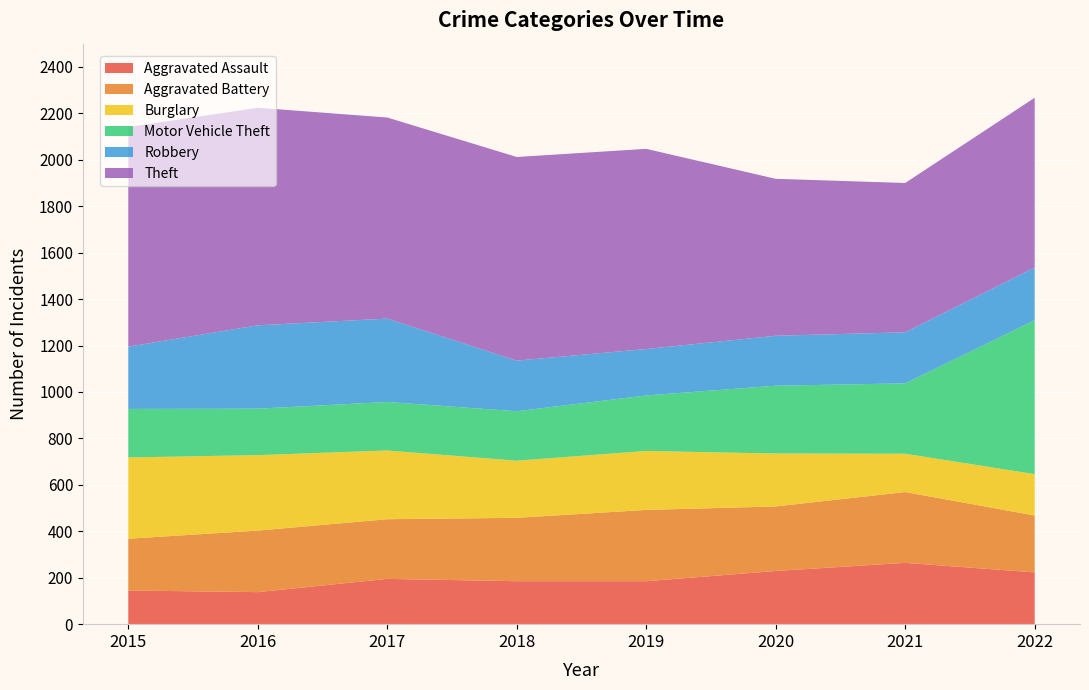

Reading right to left, list all the values displayed in this chart.

Aggravated Assault: 2022=223	2021=264	2020=229	2019=185	2018=185	2017=195	2016=138	2015=145
Aggravated Battery: 2022=245	2021=305	2020=278	2019=307	2018=273	2017=257	2016=265	2015=223
Burglary: 2022=178	2021=165	2020=228	2019=254	2018=246	2017=296	2016=325	2015=350
Motor Vehicle Theft: 2022=663	2021=303	2020=292	2019=239	2018=213	2017=209	2016=200	2015=209
Robbery: 2022=227	2021=220	2020=215	2019=200	2018=218	2017=359	2016=359	2015=268
Theft: 2022=731	2021=643	2020=676	2019=862	2018=877	2017=866	2016=937	2015=946